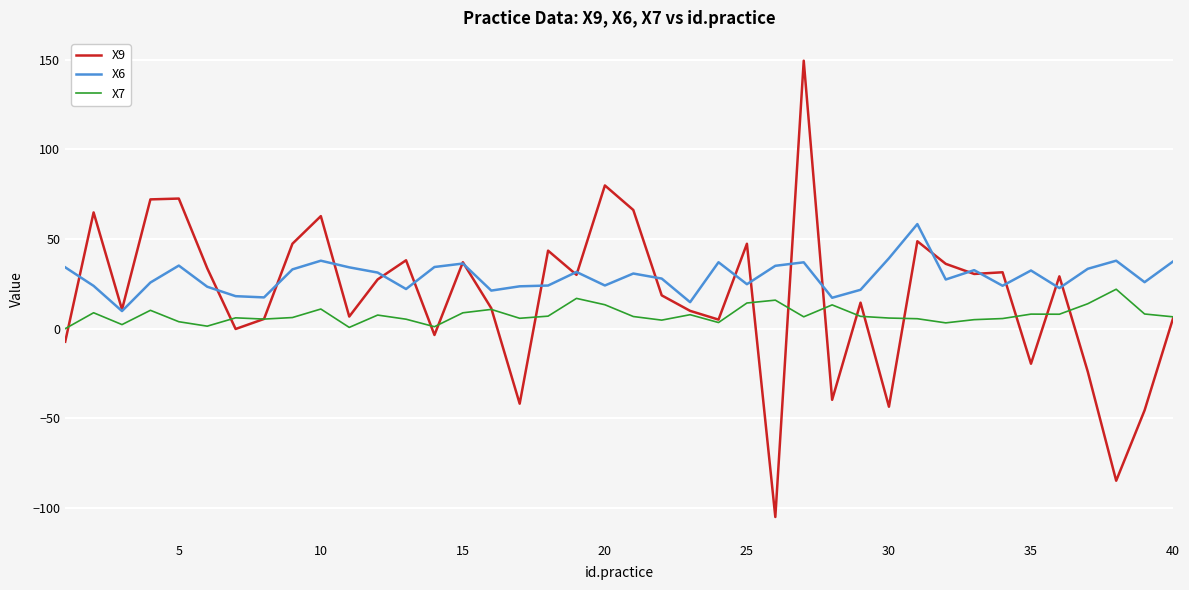

What is the greatest value displayed?

149.5